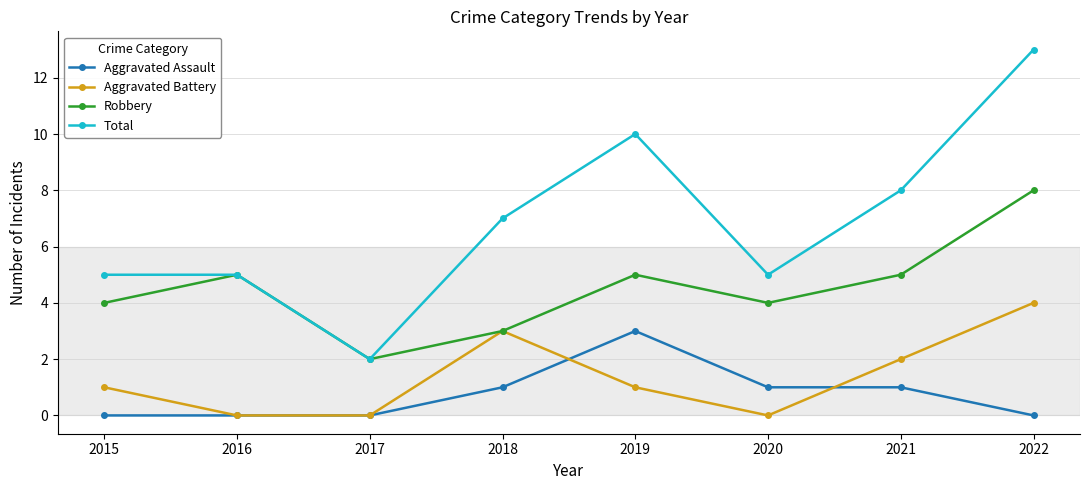

The Aggravated Assault series shows 1 at 2021. True or false?

True